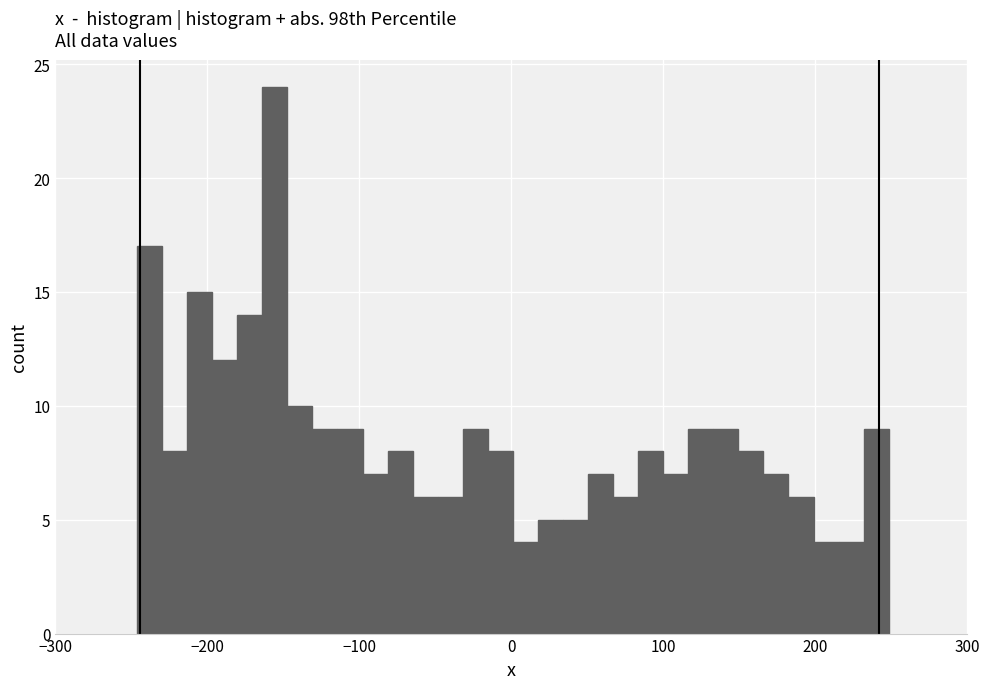

Read against the x-axis, roughly where is the centre of the tallest bar?

-160